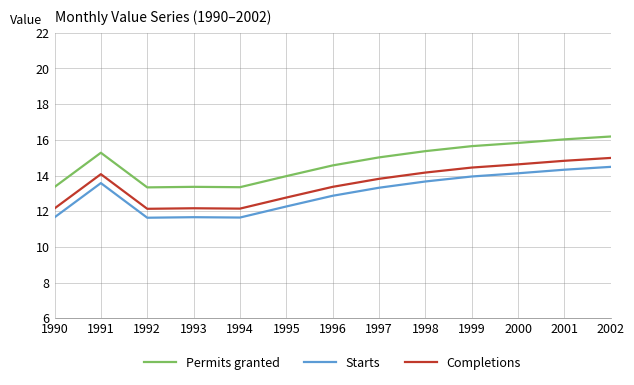

What is the spread (max minus min) of values at 1994?

1.7